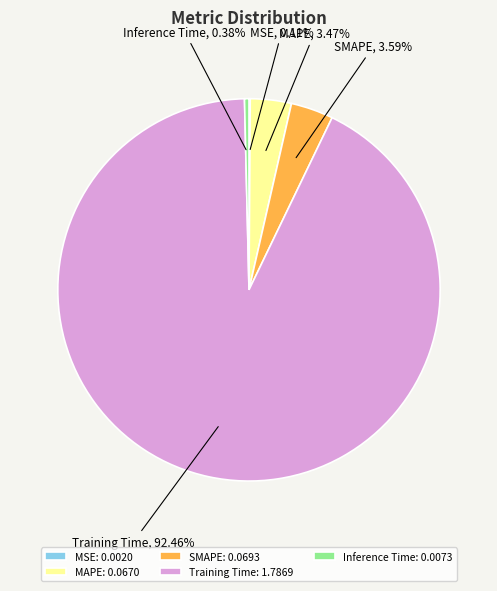

Is there a majority slice in this chart?

Yes